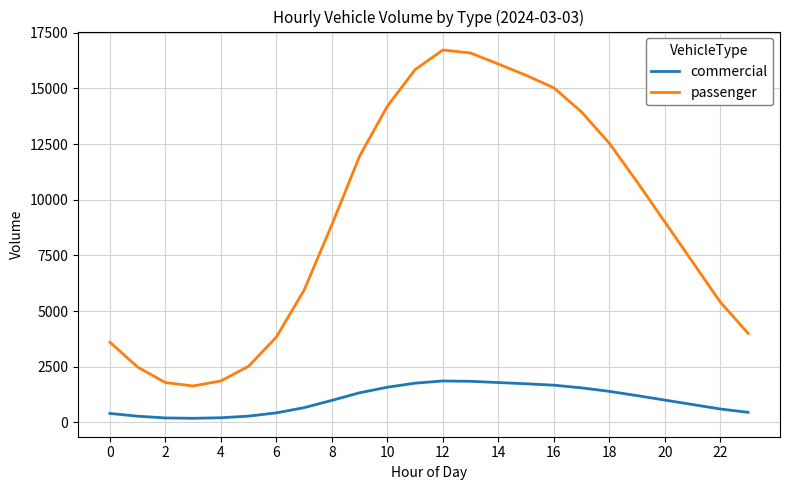

At how many categories does at least one series exceed 8495?

13